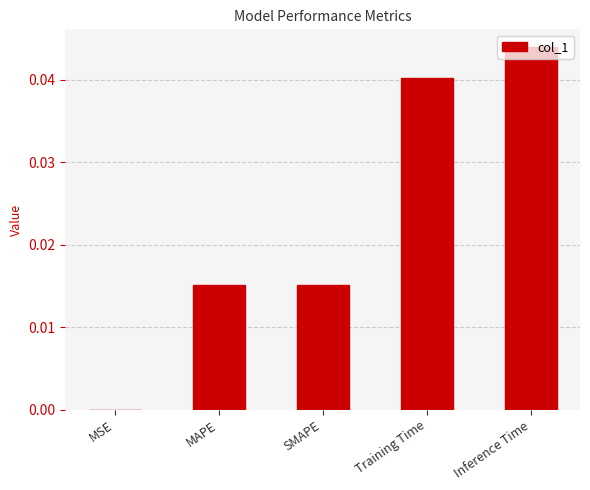

The chart shows a value of 0.1 at Training Time. True or false?

False